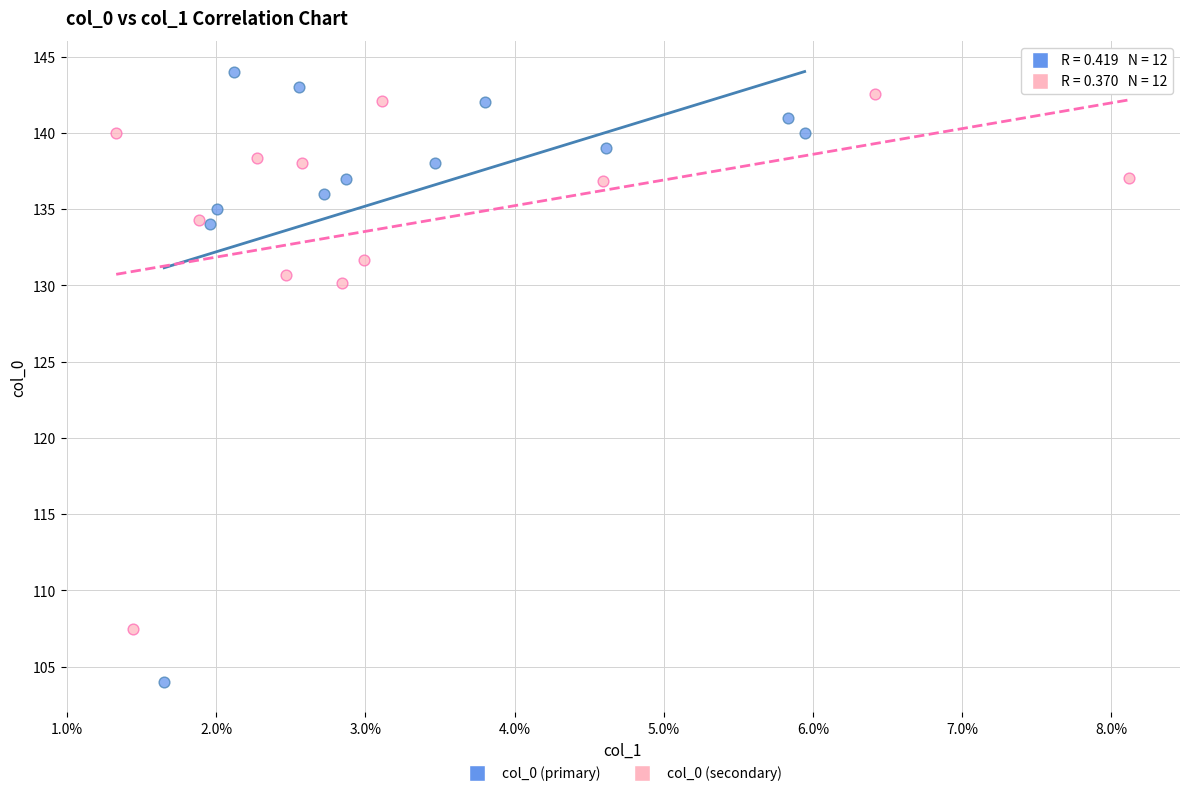

Which series has the widest spread of Y values?

col_0 (primary)